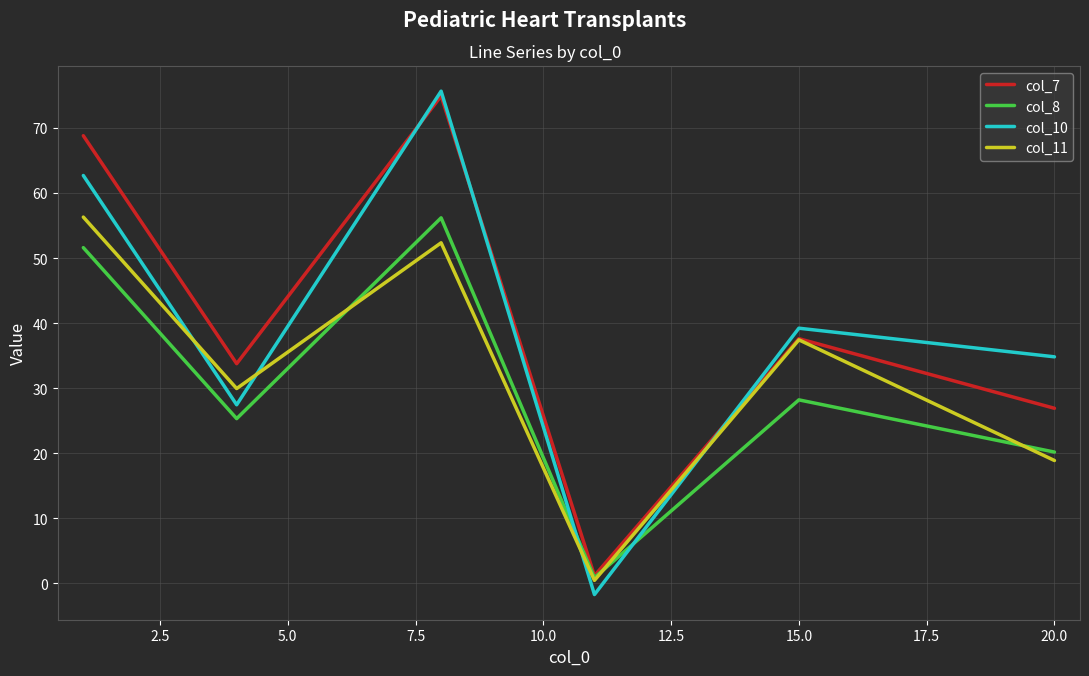

True or false: col_10 has more than 0 points higher than both neighbors.

True